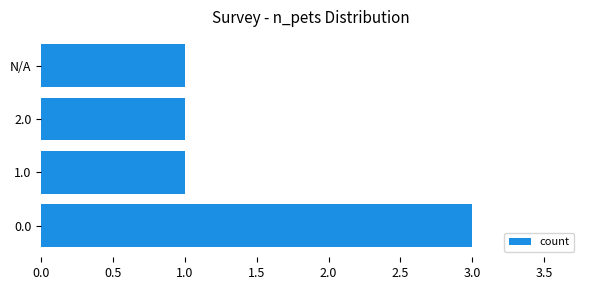

The value at 2.0 is 1. True or false?

True